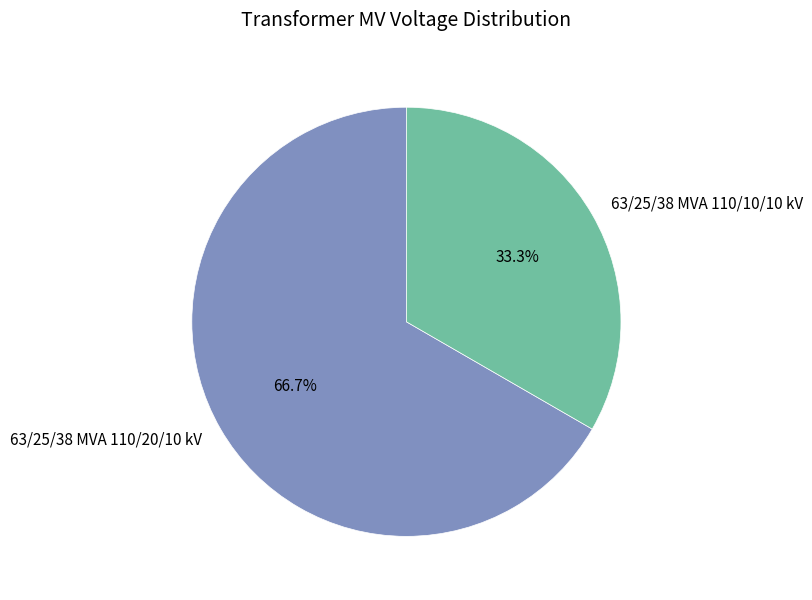

Which has a higher value, 63/25/38 MVA 110/10/10 kV or 63/25/38 MVA 110/20/10 kV?

63/25/38 MVA 110/20/10 kV